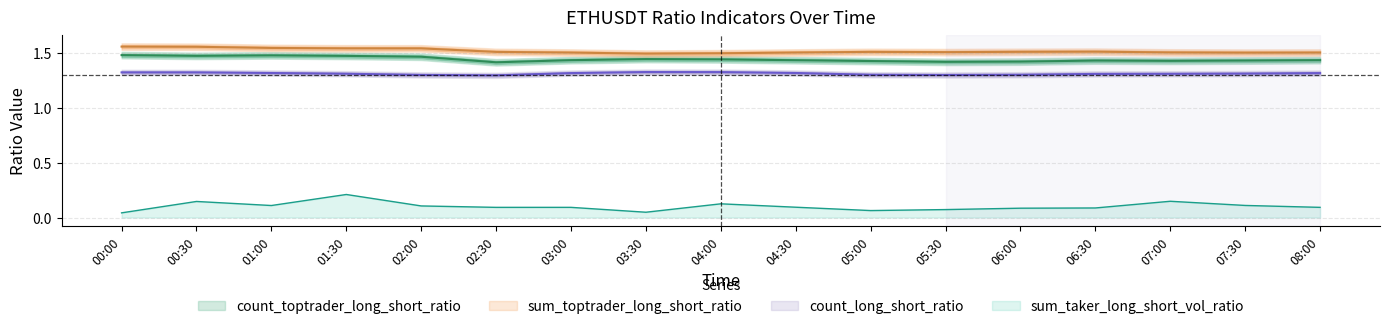

The sum_taker_long_short_vol_ratio series shows 0.3 at 01:30. True or false?

False